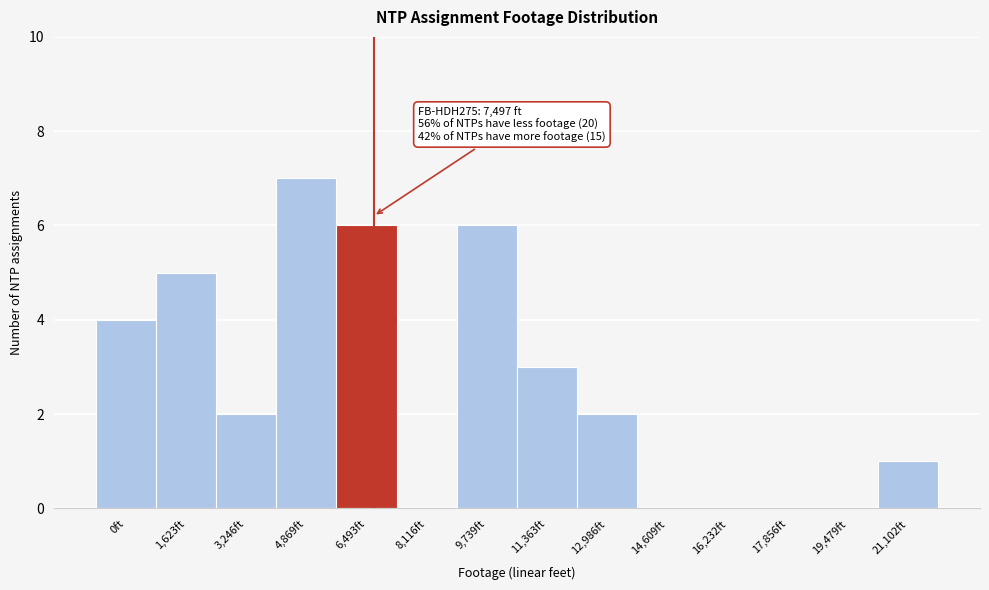

Reading left to right, extract all data points from this chart.

0ft=4	1,623ft=5	3,246ft=2	4,869ft=7	6,493ft=6	8,116ft=0	9,739ft=6	11,363ft=3	12,986ft=2	14,609ft=0	16,232ft=0	17,856ft=0	19,479ft=0	21,102ft=1